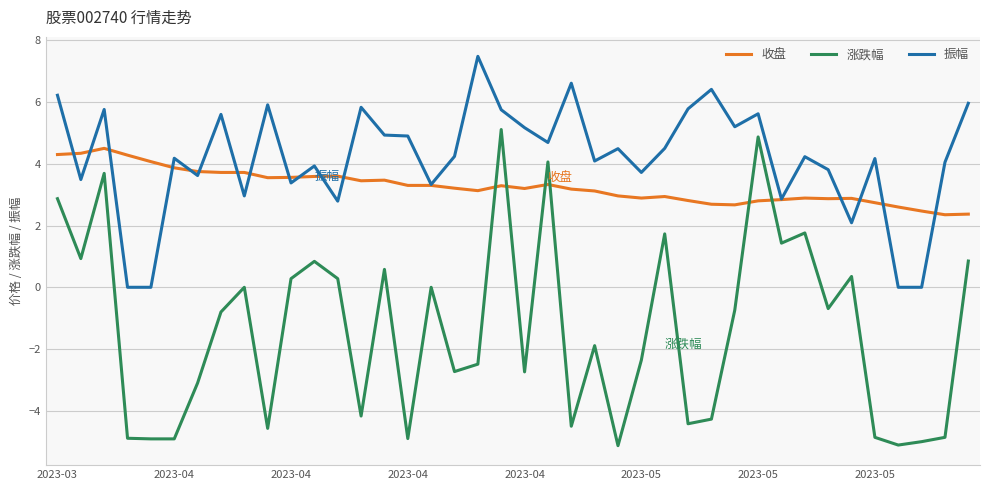

What is the highest value of the 振幅 series?

7.5